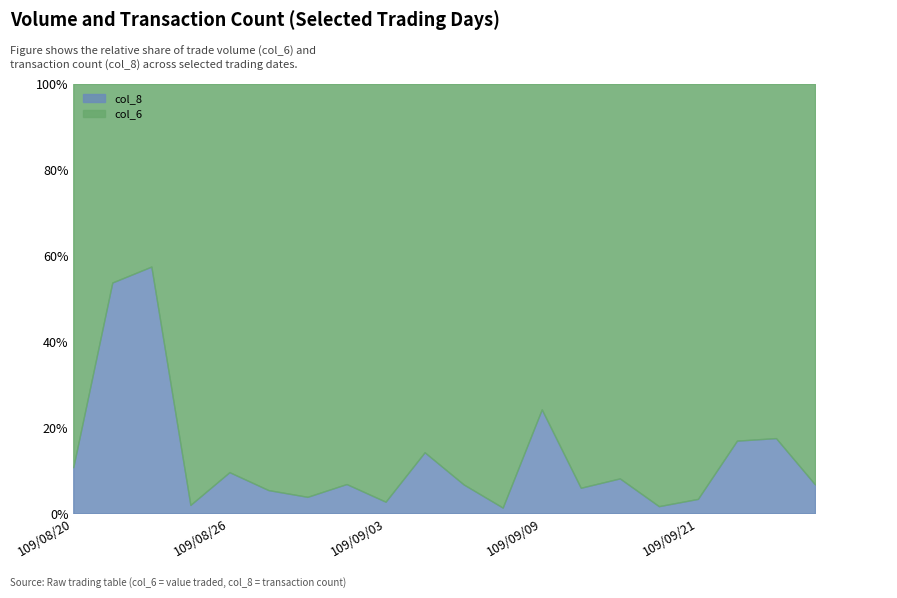

Is the value of col_6 at 109/08/27 greater than the value of col_8 at 109/09/03?

Yes